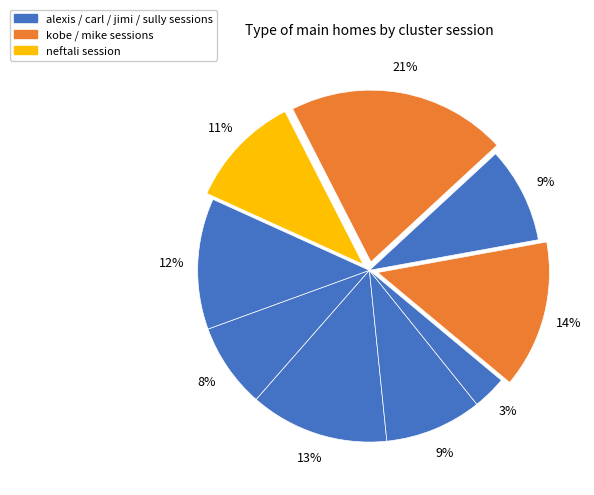

Count the number of slices in the pie.

9